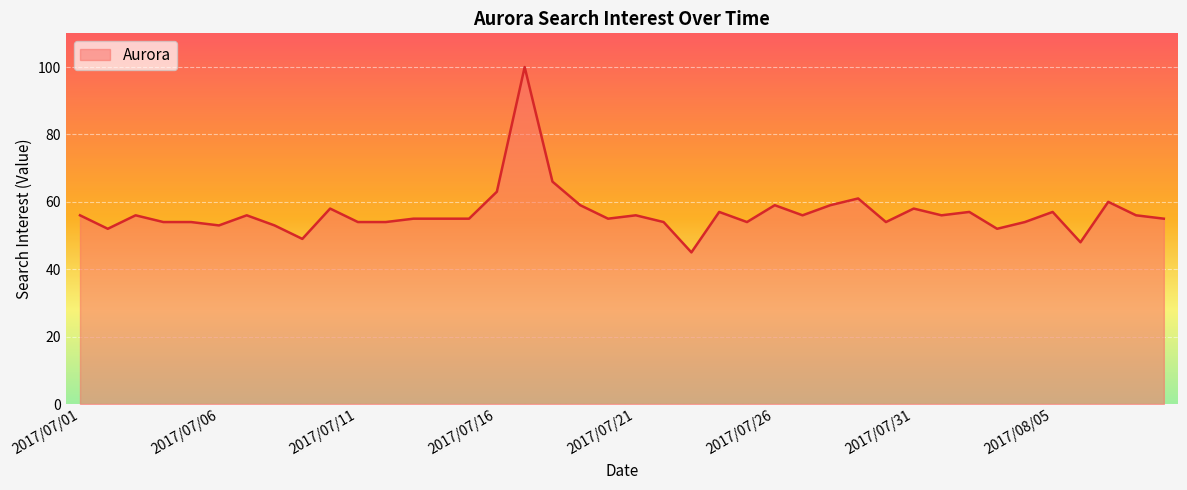

What is the greatest value displayed?

100